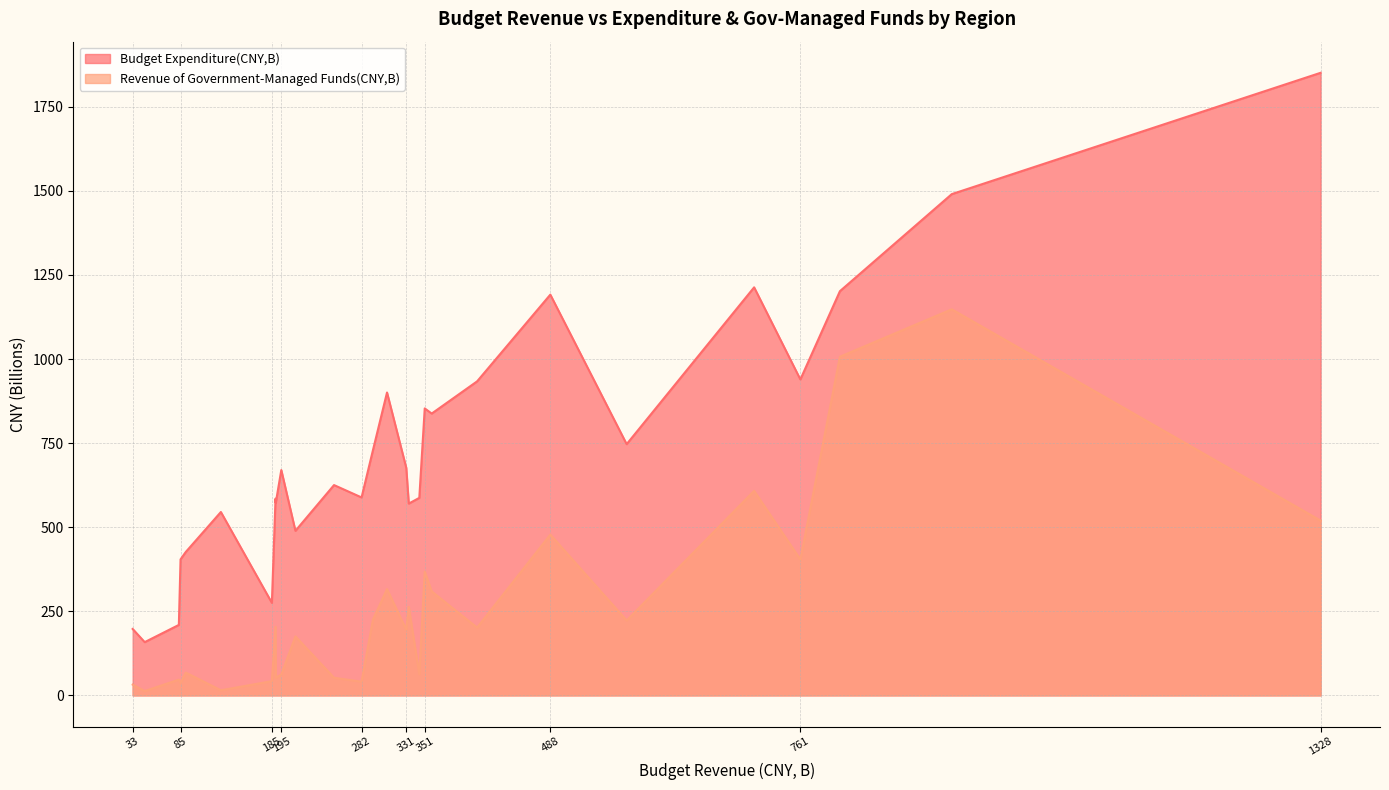

Which series has the largest range (max minus min)?

Budget Expenditure(CNY,B)